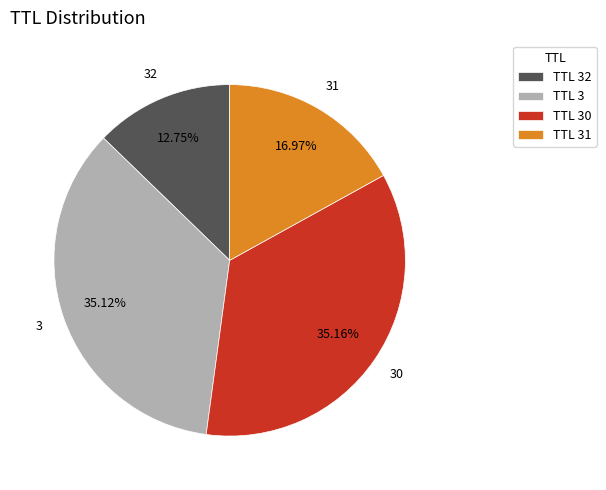

Combined, do TTL 31 and TTL 30 account for over 50%?

Yes